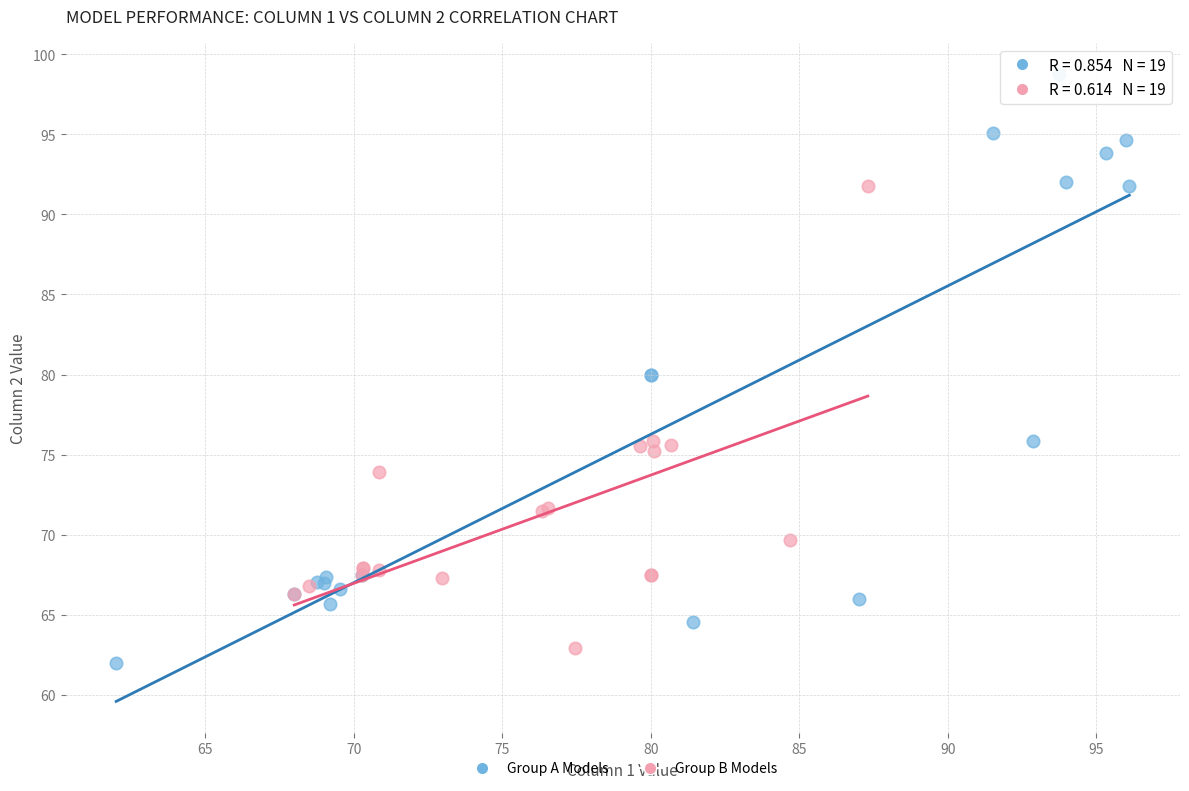

Which series contains the highest Y value?

Group A Models